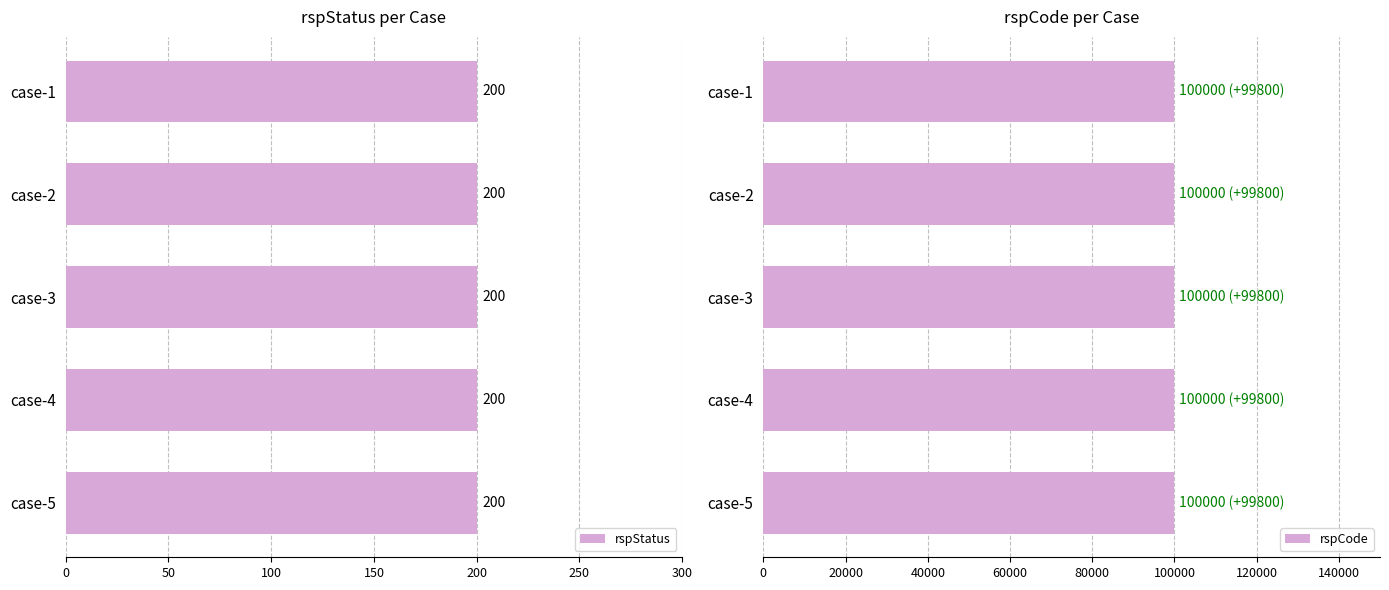

Reading left to right, transcribe all the data shown in this chart.

rspStatus: 200	200	200	200	200
rspCode: 100000	100000	100000	100000	100000